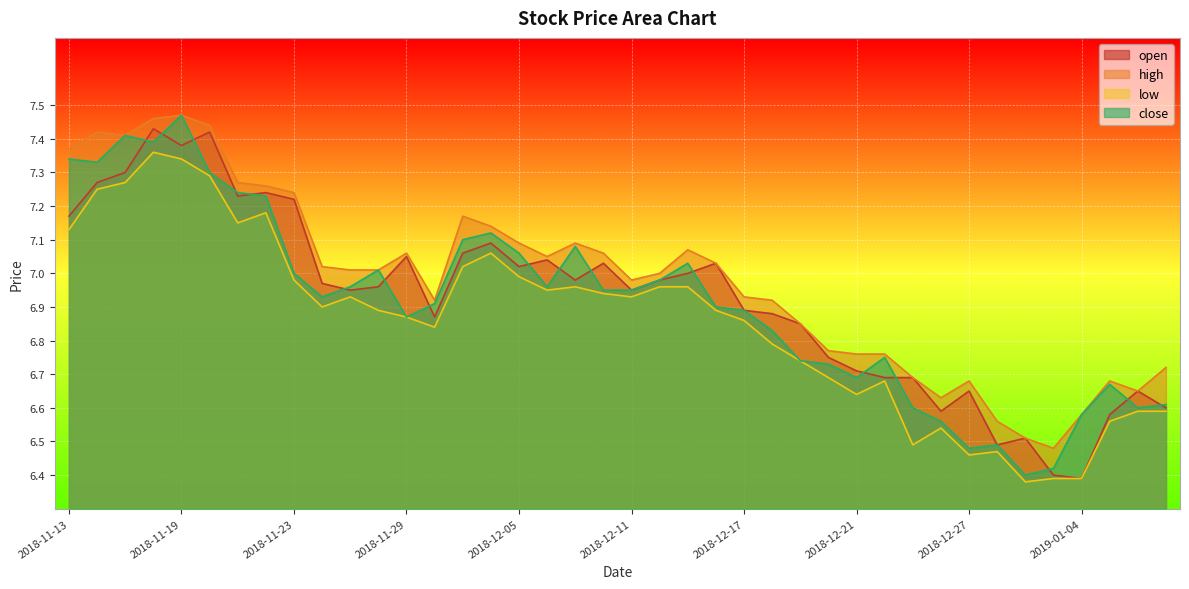

How many lines are shown in the chart?

4